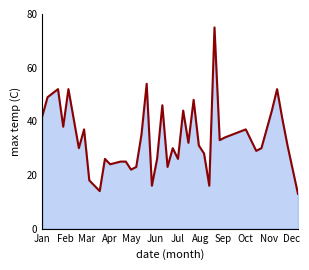

What is the smallest value displayed?

13